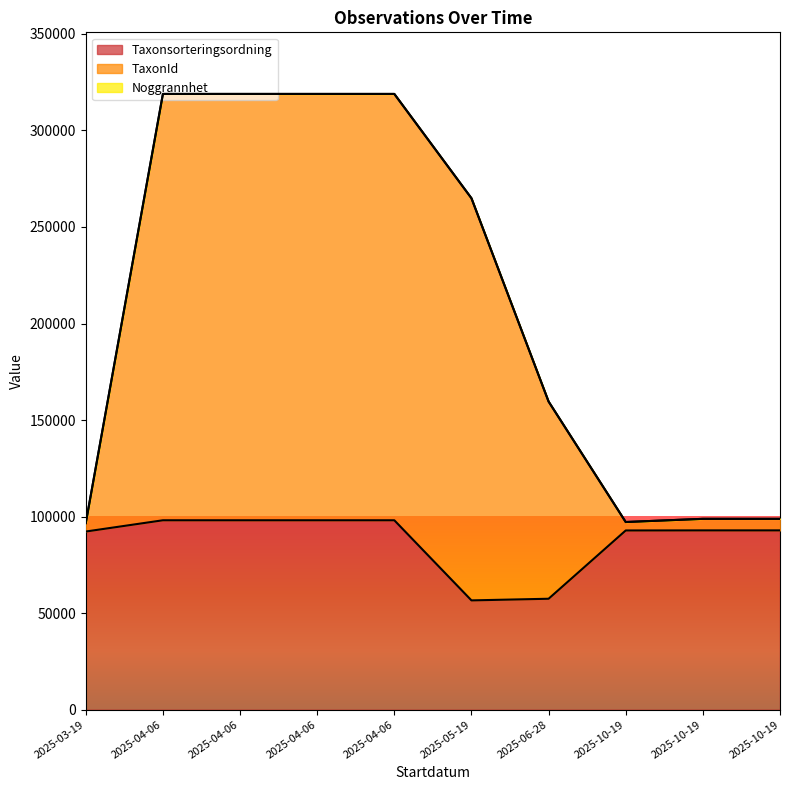

Reading left to right, extract all data points from this chart.

Taxonsorteringsordning: 2025-03-19=92271	2025-04-06=98101	2025-04-06=98101	2025-04-06=98101	2025-04-06=98101	2025-05-19=56607	2025-06-28=57459	2025-10-19=92826	2025-10-19=92864	2025-10-19=92864
TaxonId: 2025-03-19=96638	2025-04-06=318913	2025-04-06=318913	2025-04-06=318913	2025-04-06=318913	2025-05-19=264892	2025-06-28=159602	2025-10-19=97200	2025-10-19=98855	2025-10-19=98840